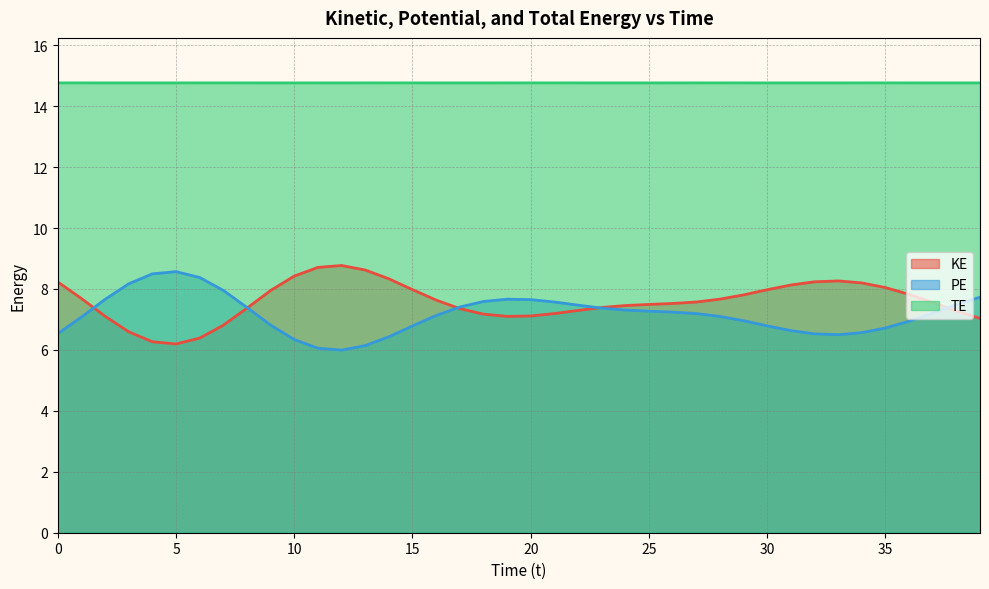

At how many categories does at least one series exceed 13?

40